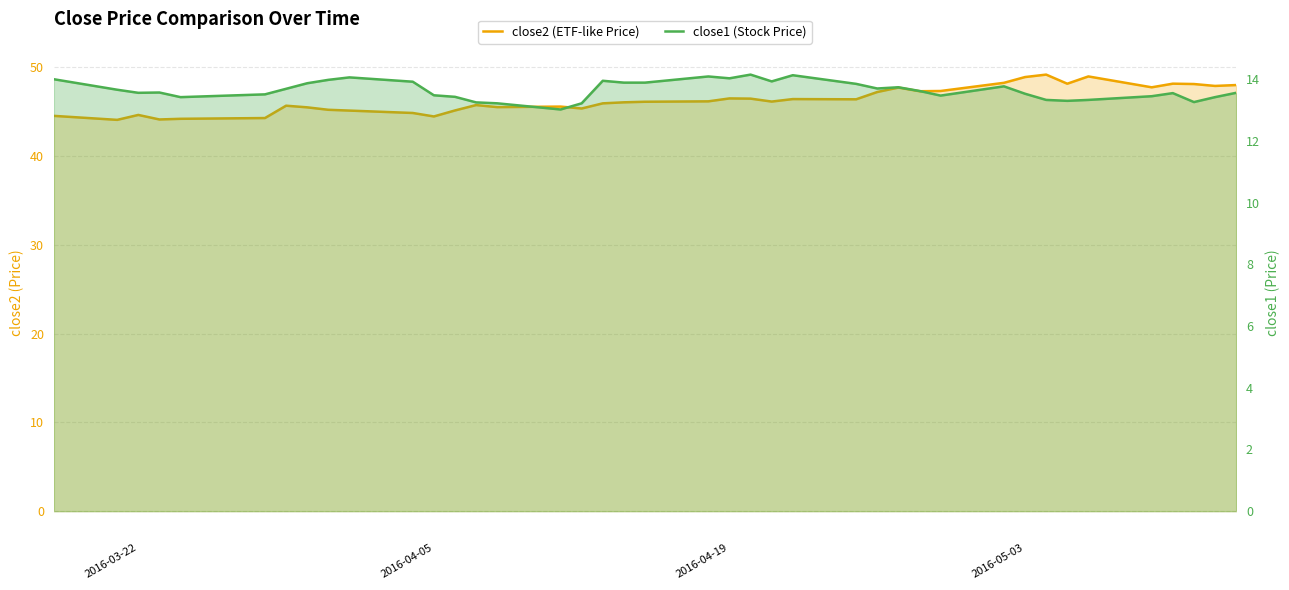

Is the value of close1 at 20 greater than the value of close2 at 19?

No